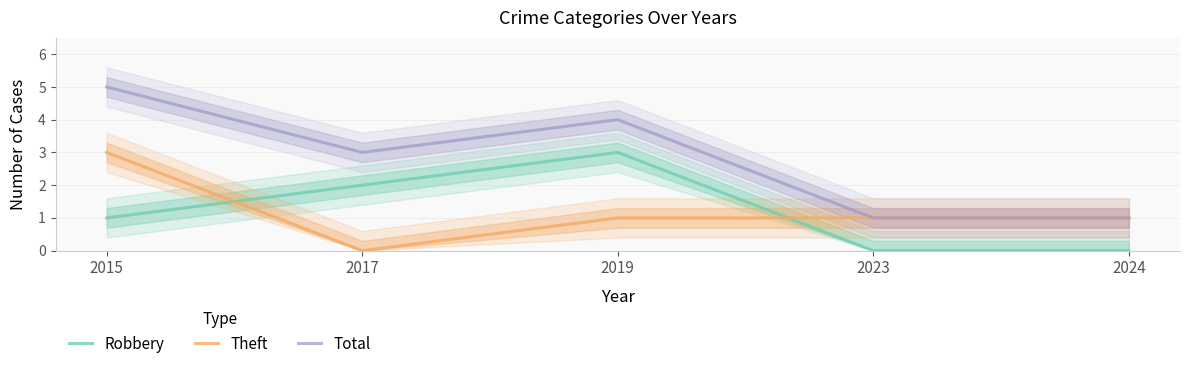

What is the difference between the Total values at 2023 and 2019?

3